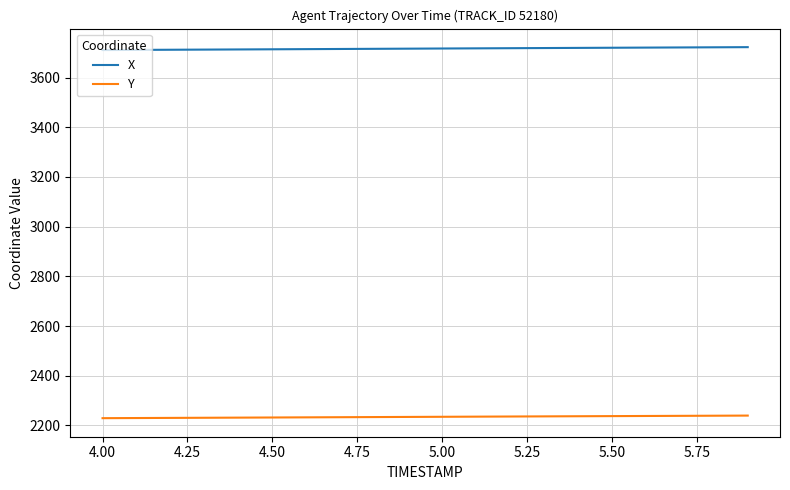

True or false: Y and X cross at least once.

False